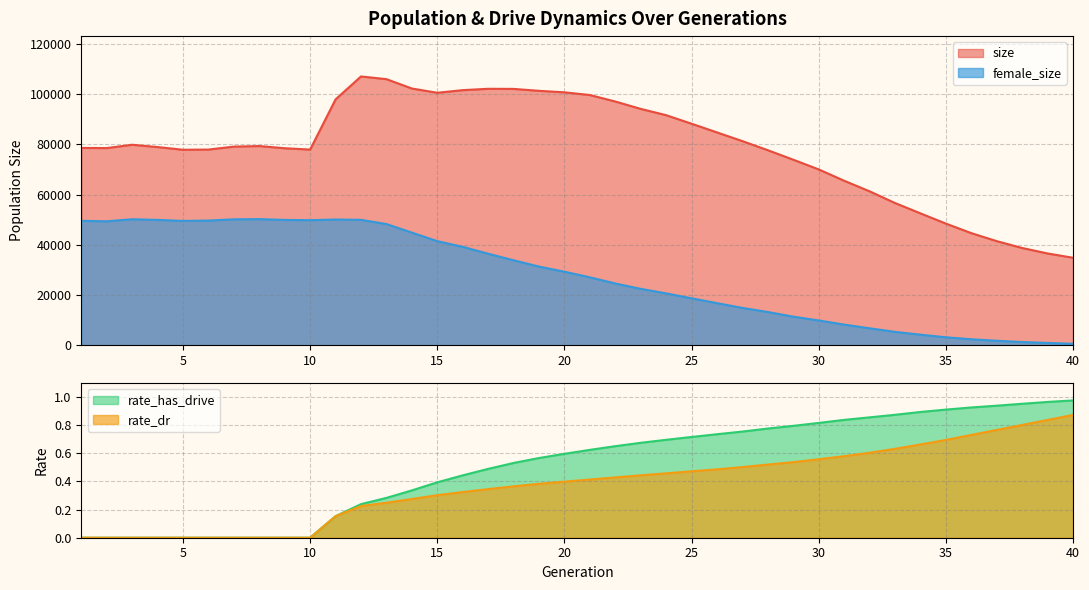

At 29, list the series in order from smallest to largest.

rate_dr, rate_has_drive, female_size, size